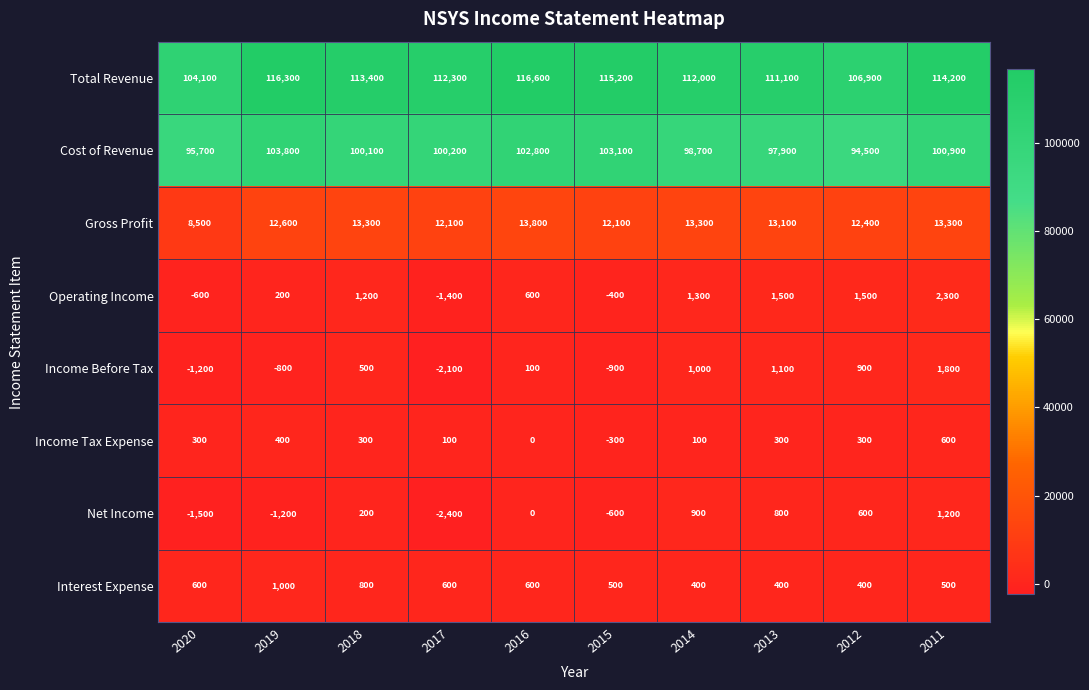

Which category has the lowest value across all series?

2017